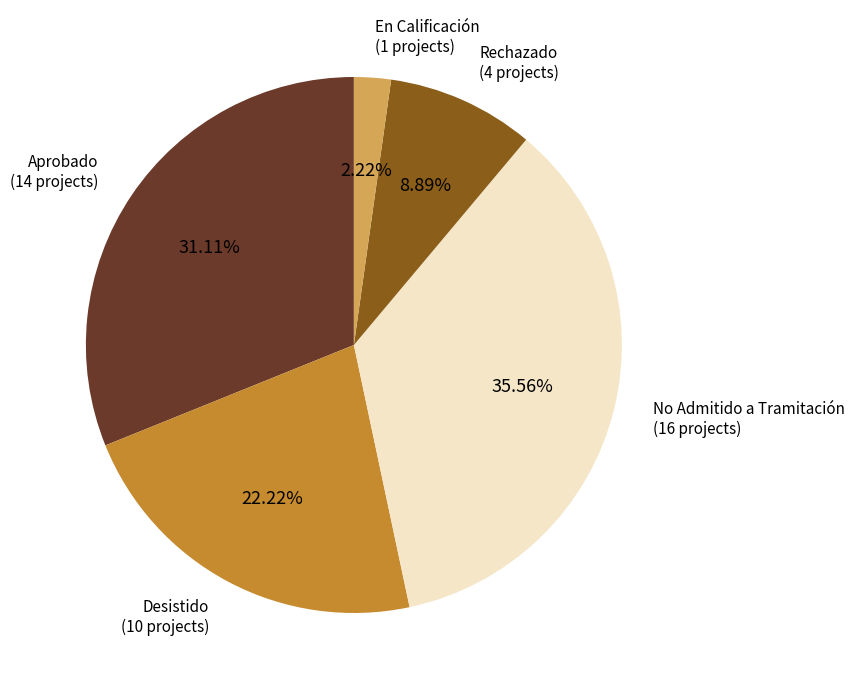

Is there any slice that represents more than half of the pie?

No